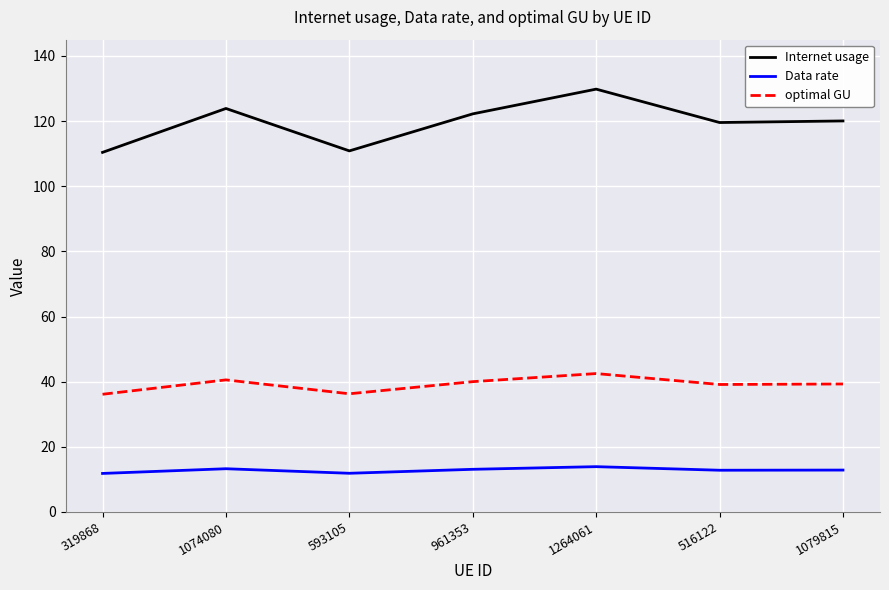

What is the sum of the Data rate values at 1074080 and 516122?

26.1